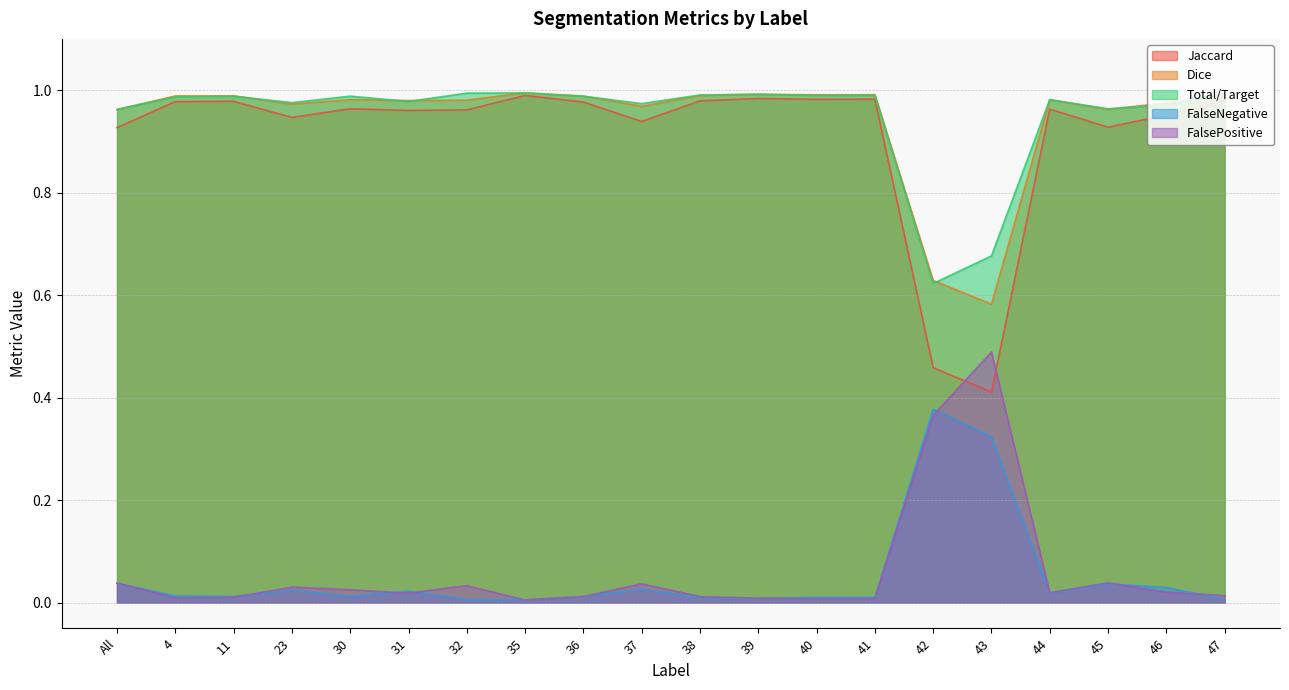

How many lines are shown in the chart?

5